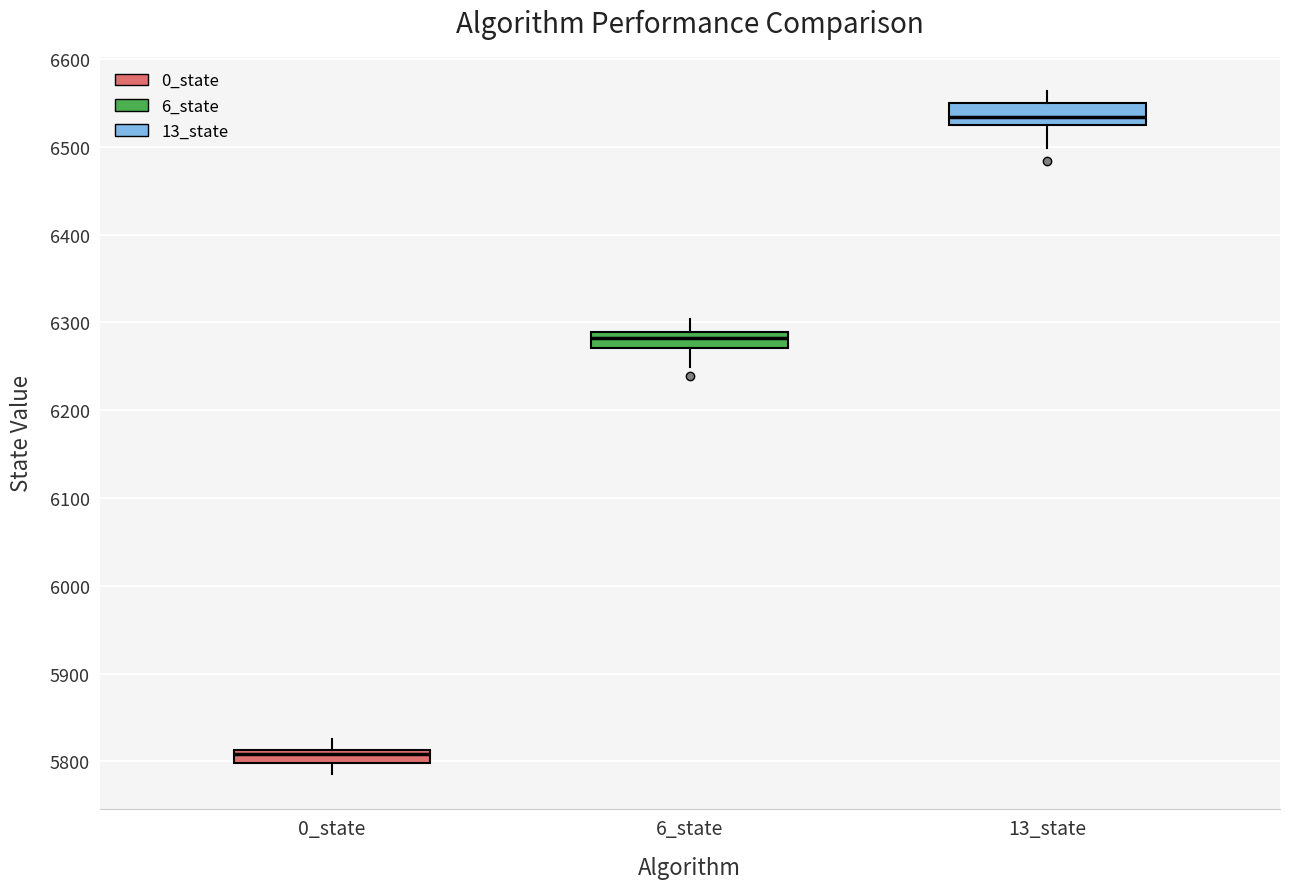

Where does the median line of the box for 6_state sit on the y-axis? The values are not printed on the chart, so give them approximately, as read against the axis.

6280